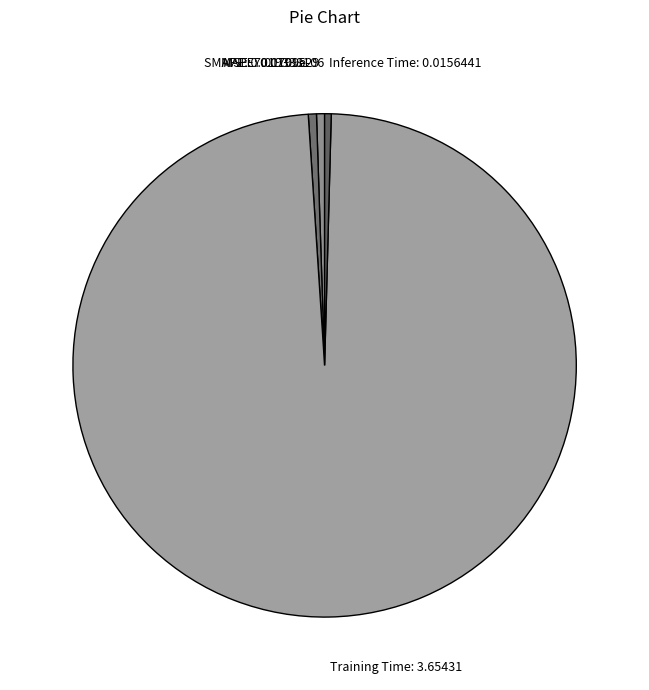

The Training Time: 3.65431 slice represents 99% of the pie. True or false?

True